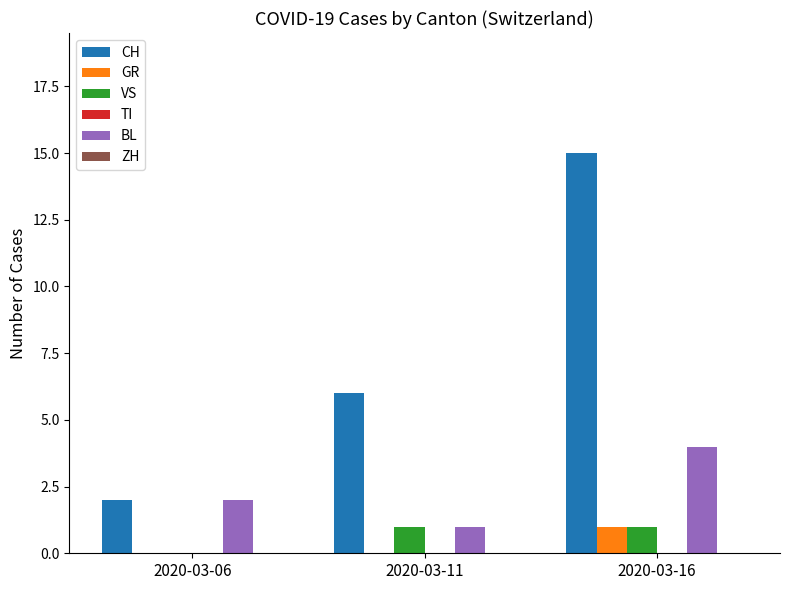

Reading left to right, what are all the values shown in this chart?

CH: 2020-03-06=2	2020-03-11=6	2020-03-16=15
GR: 2020-03-06=0	2020-03-11=0	2020-03-16=1
VS: 2020-03-06=0	2020-03-11=1	2020-03-16=1
BL: 2020-03-06=2	2020-03-11=1	2020-03-16=4